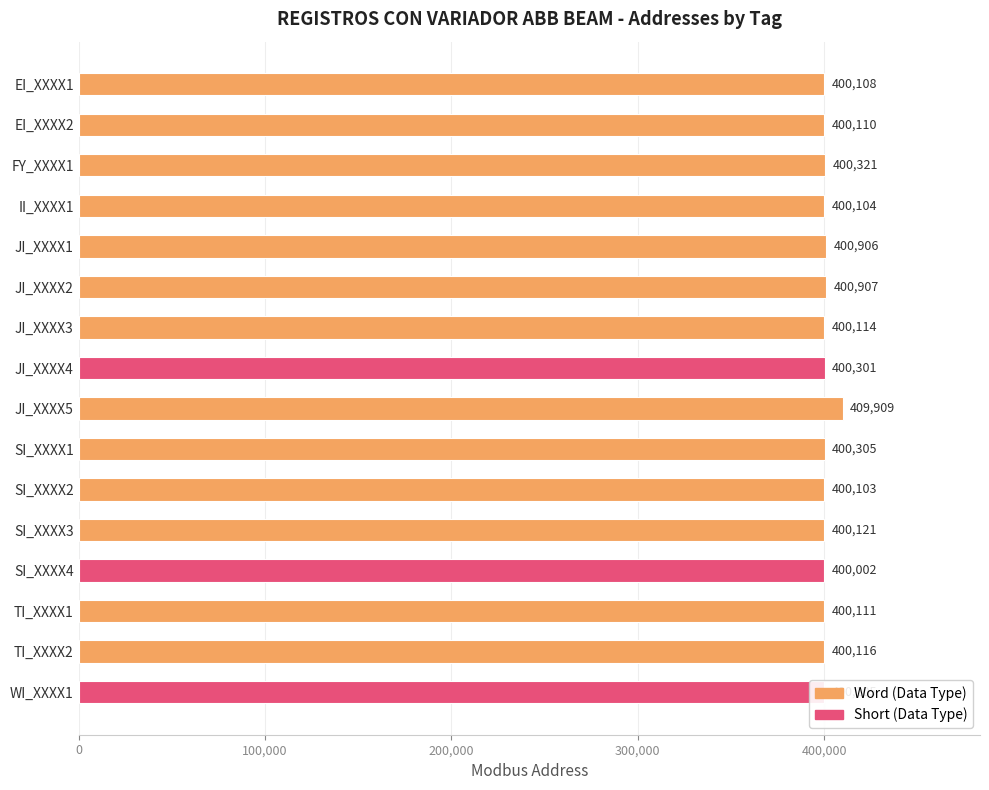

What value does the data have at SI_XXXX4?

400002